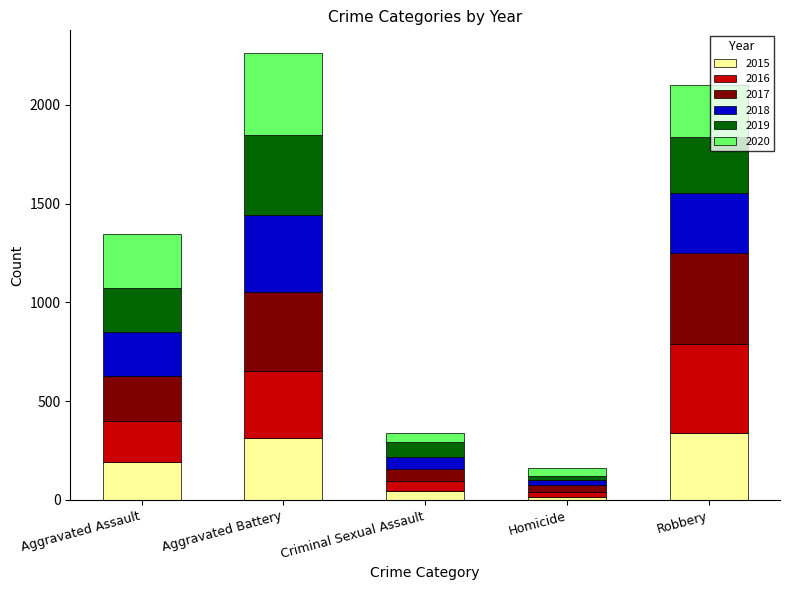

Is it true that 2015 equals 337 at Robbery?

True